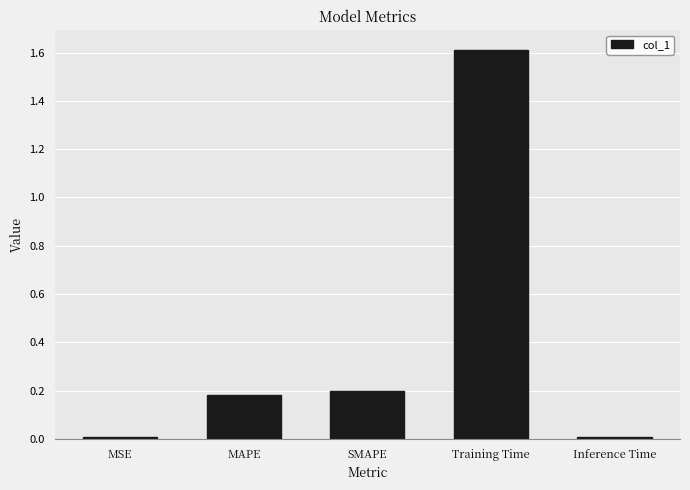

What is the sum of all values?

2.0